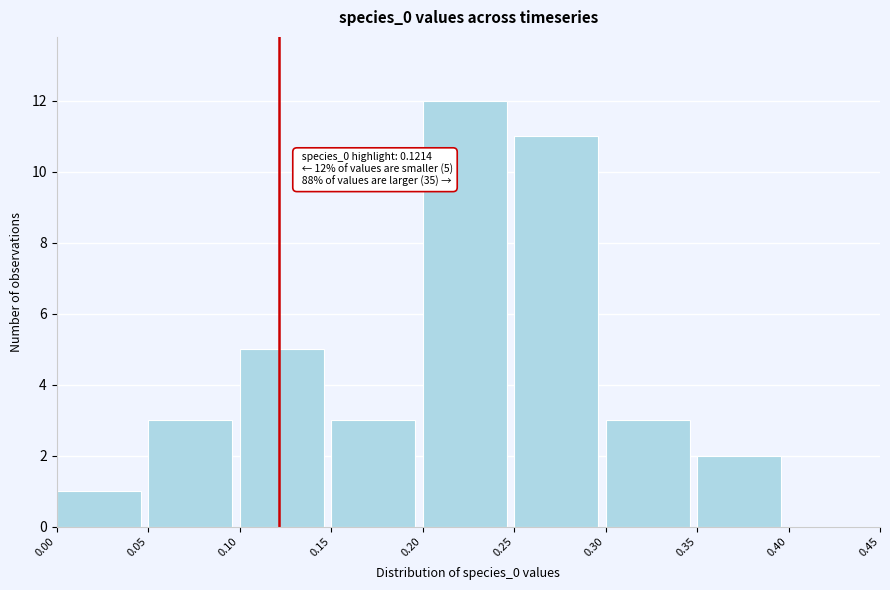

Over which range of the x-axis is the bar tallest?

0.20 to 0.25